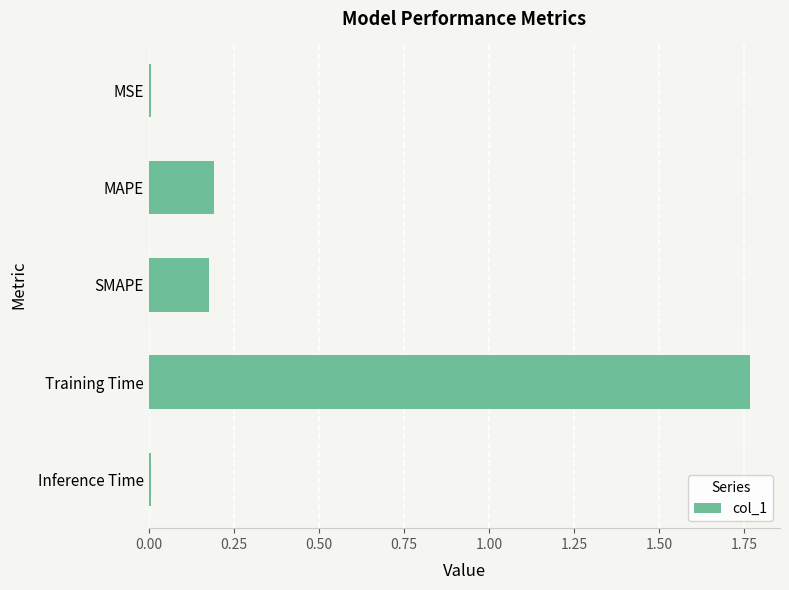

Is it true that the value at MSE is 0.0?

True